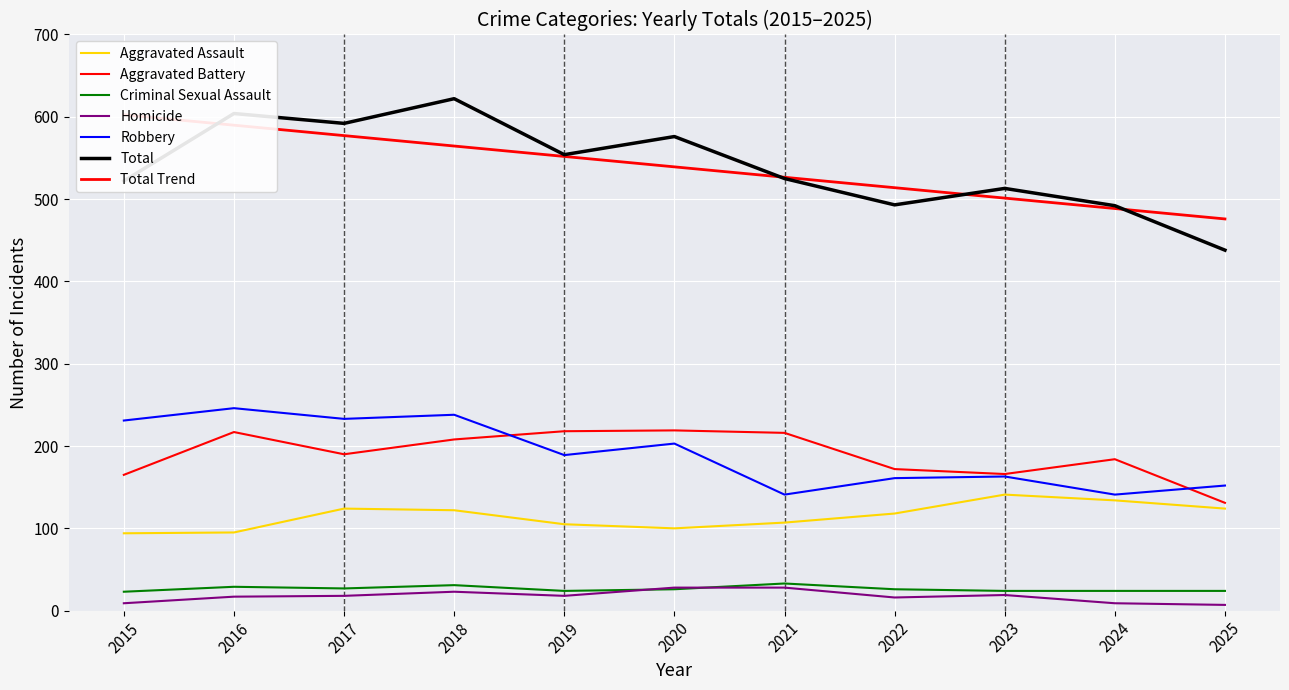

What is the highest value of the Homicide series?

28